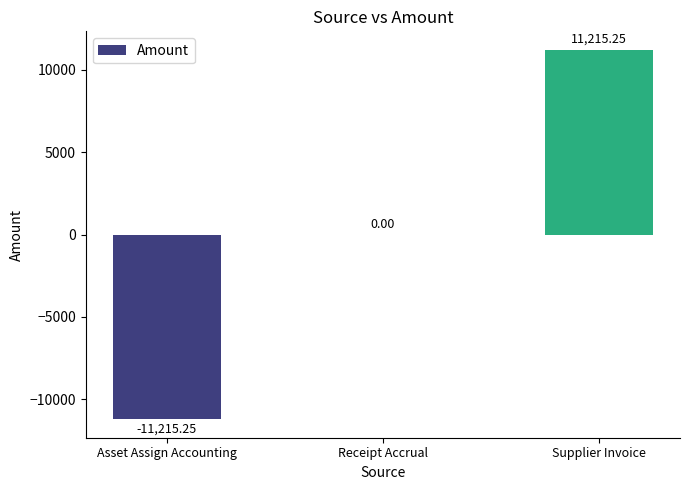

The value at Supplier Invoice is 7382.1. True or false?

False